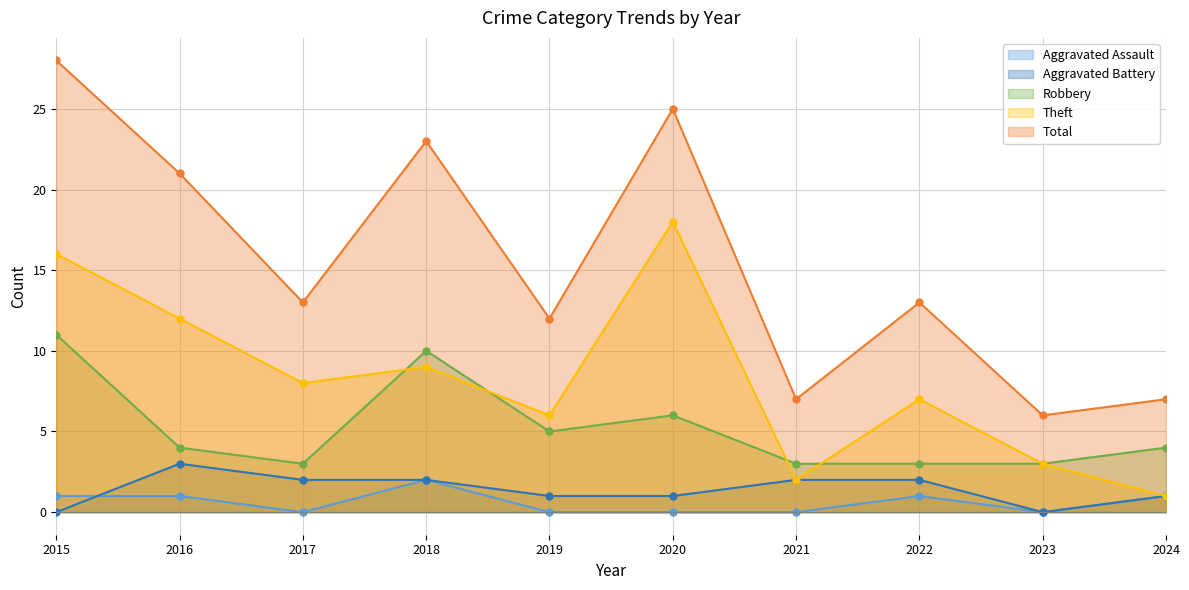

How many lines are shown in the chart?

5